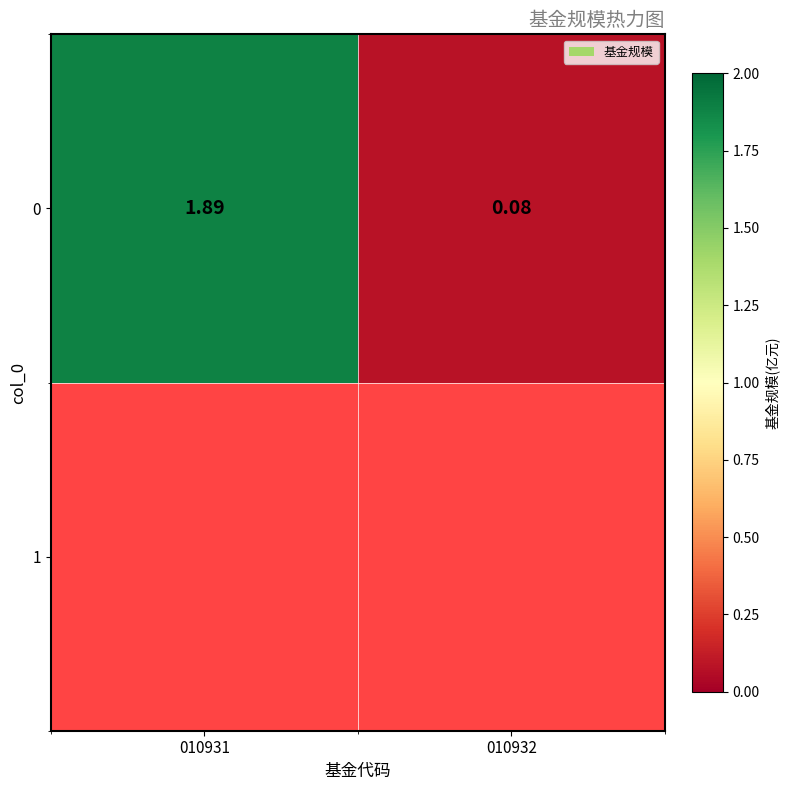

What is the change in value from 010931 to 010932?

-1.8